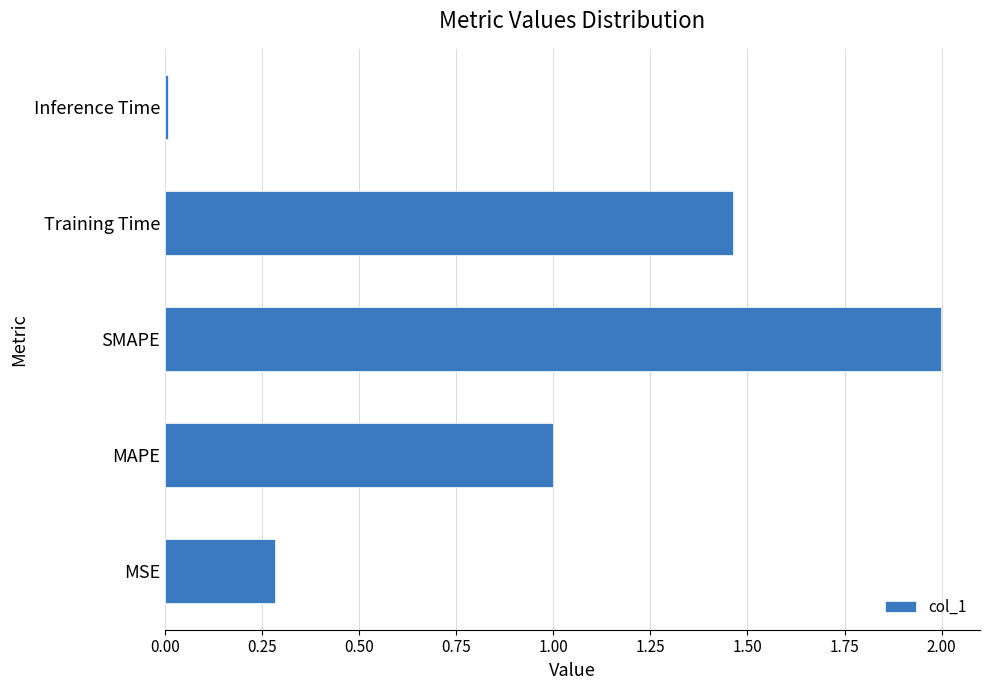

At which category does the chart reach its minimum across all series?

Inference Time